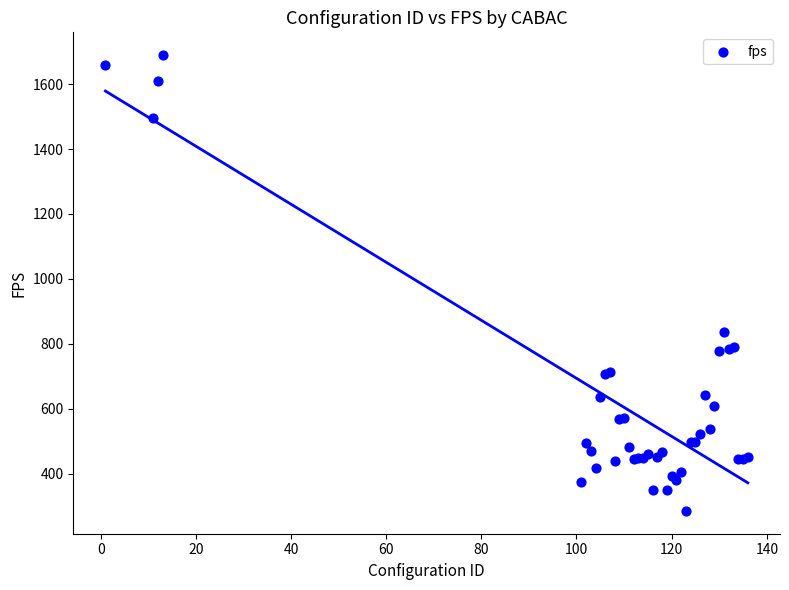

What Y value in the scatter plot is closest to 987?

835.6